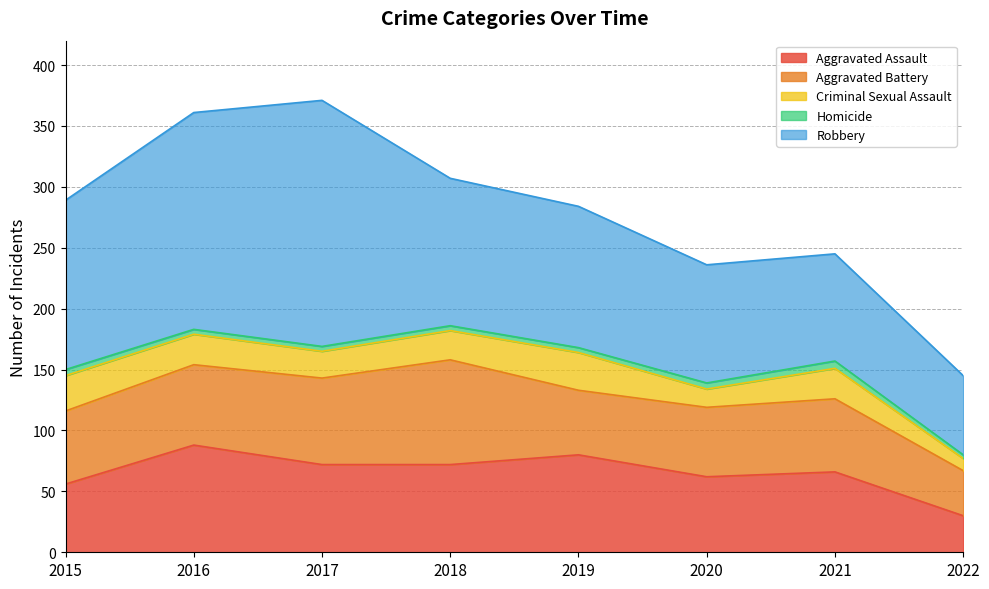

What is the spread (max minus min) of values at 2021?

82